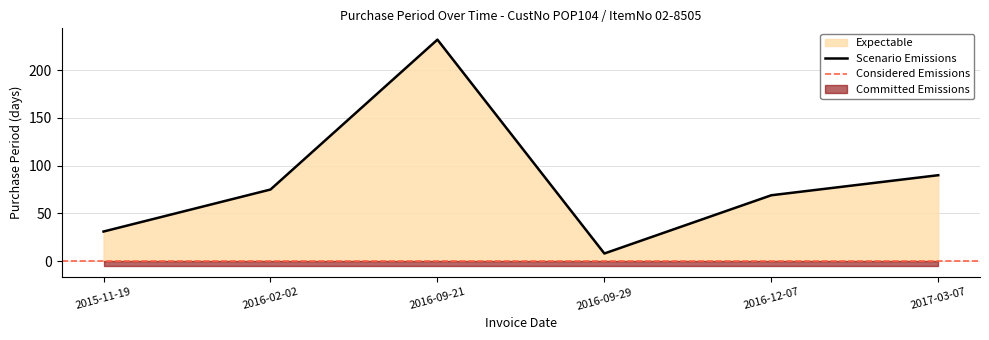

List the labels in order of value, largest first.

2016-09-21, 2017-03-07, 2016-02-02, 2016-12-07, 2015-11-19, 2016-09-29